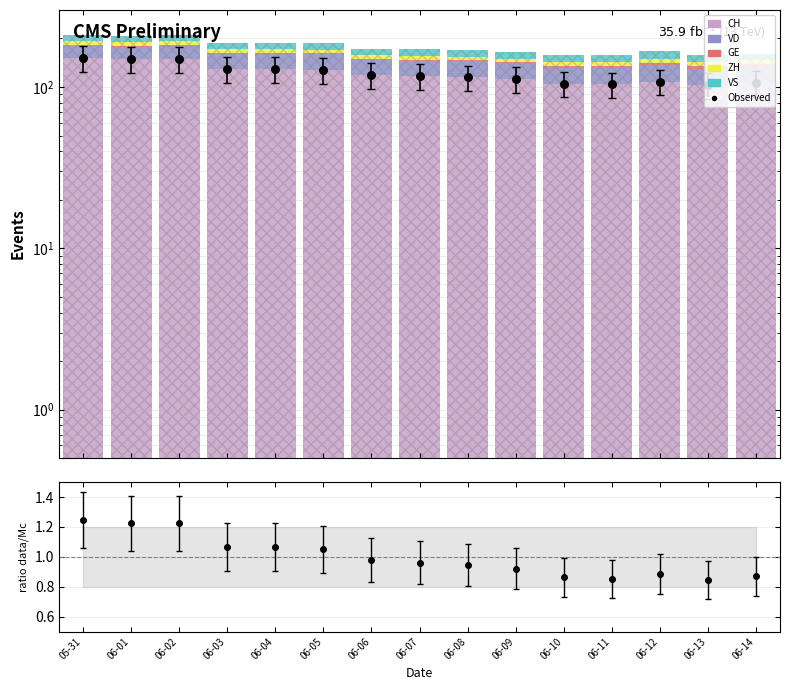

Which series contains the lowest Y value?

GE